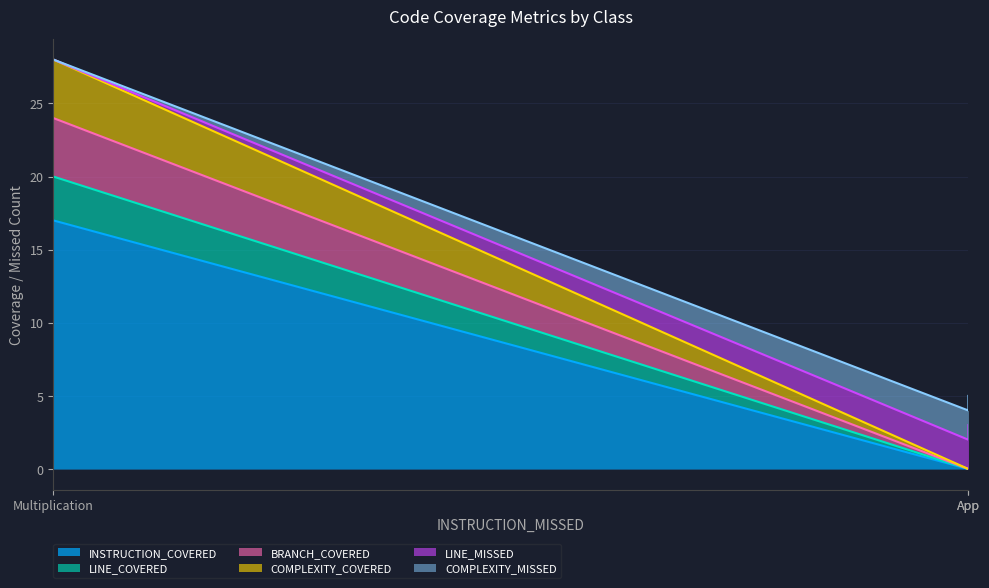

Where does the COMPLEXITY_COVERED series first go above 3?

Multiplication